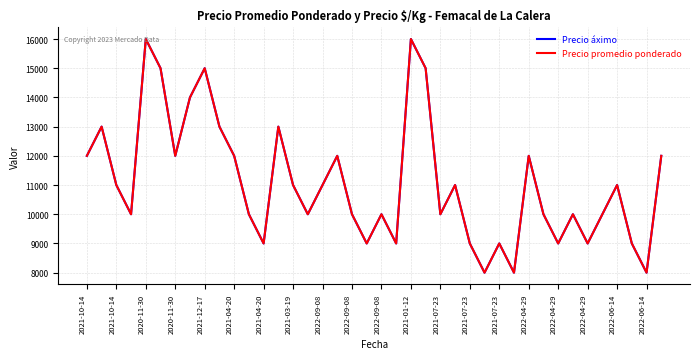

Does the chart have visible grid lines?

Yes